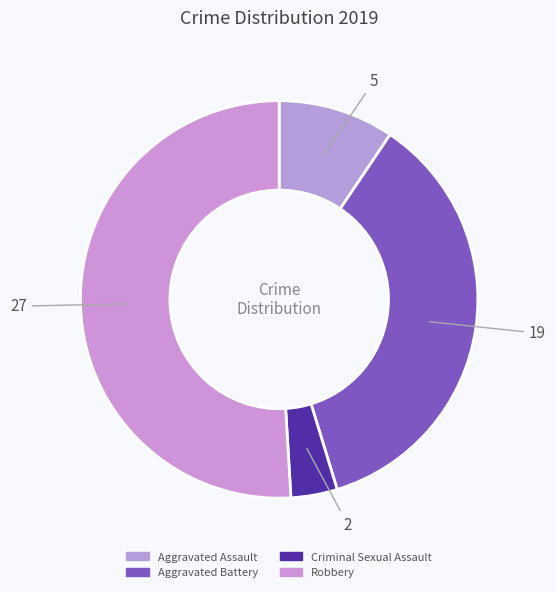

How many segments does this pie chart have?

4